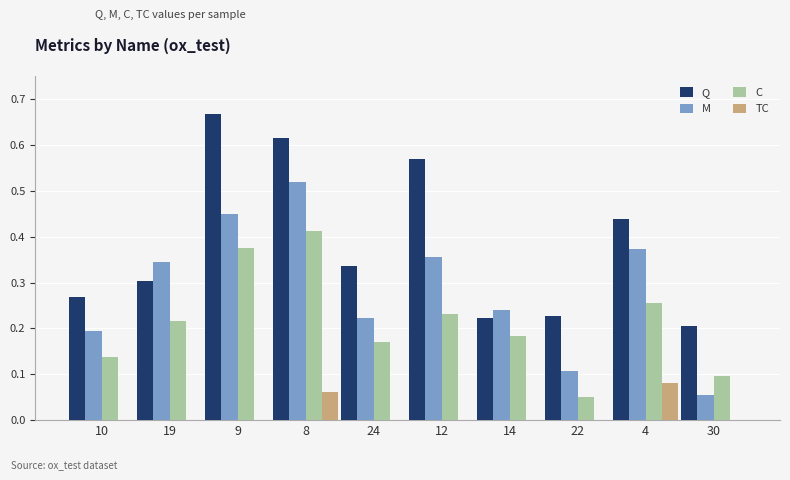

Is the value of M at 4 greater than the value of Q at 10?

Yes